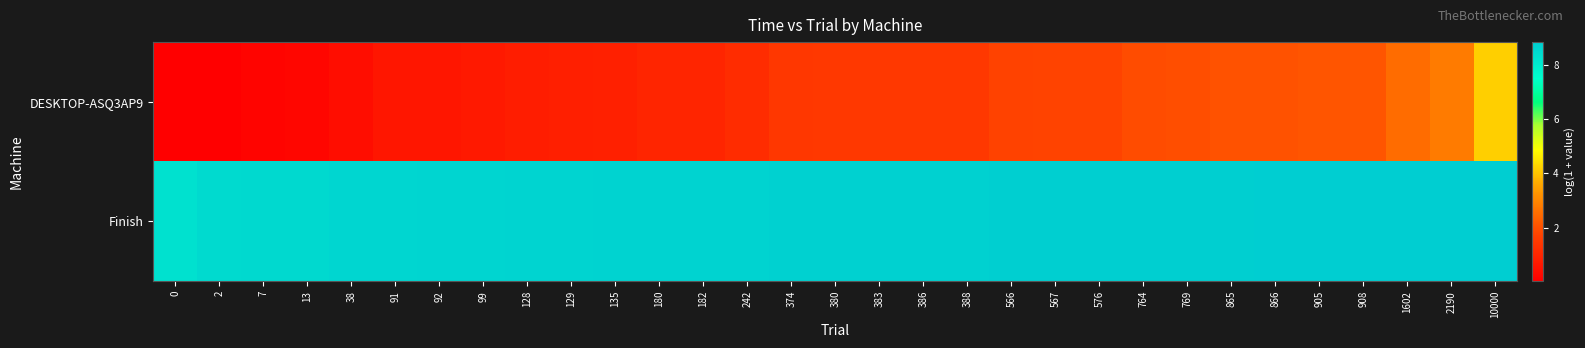

What is the greatest value displayed?

8.8